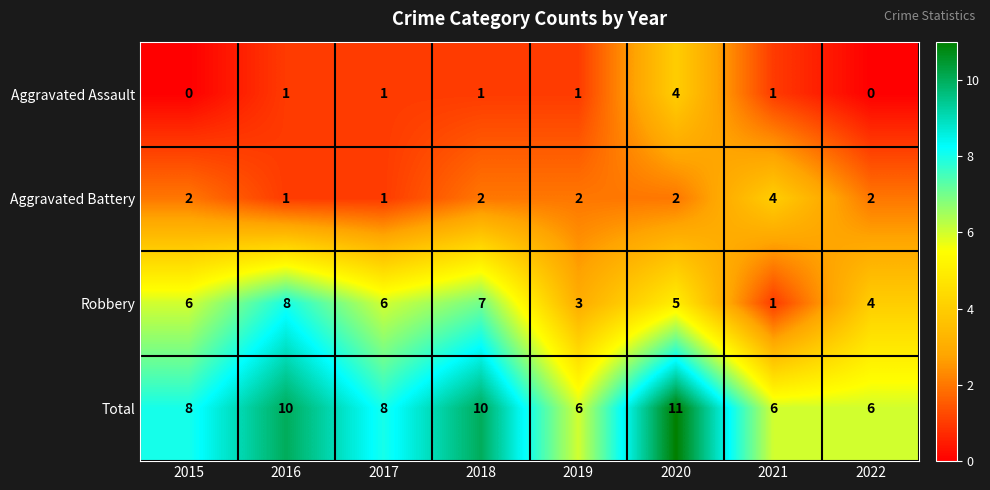

Count the Aggravated Assault values in the range 1 to 2.

5